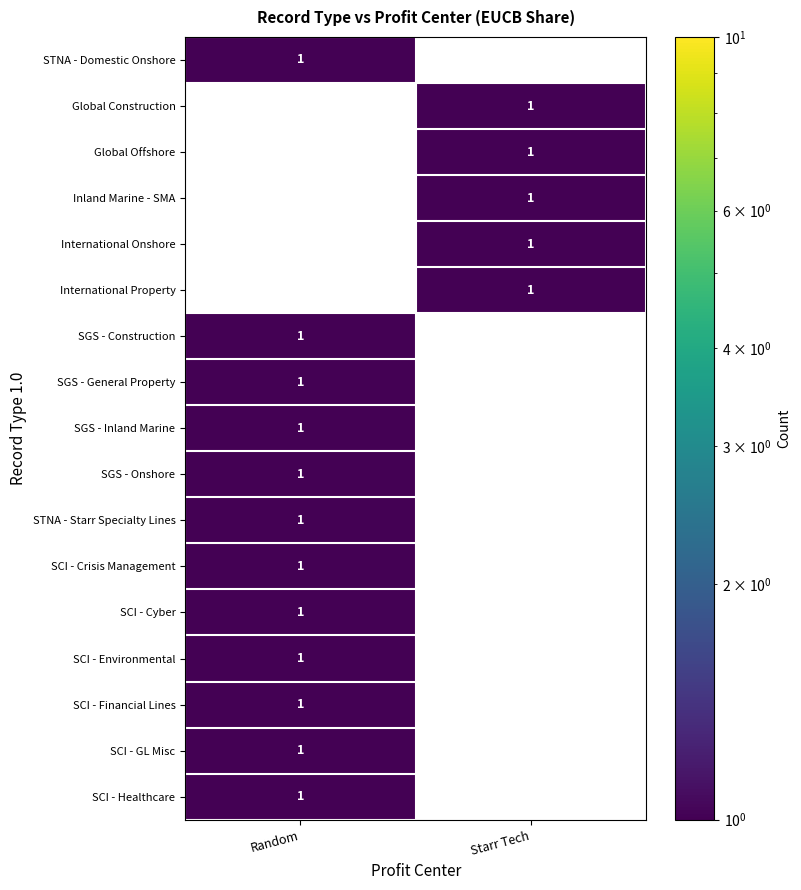

The SGS - General Property series shows 0 at Random. True or false?

False